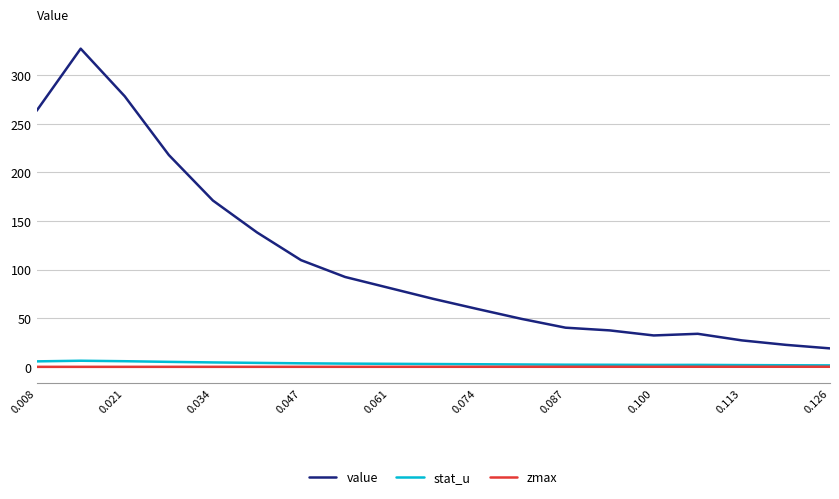

At how many categories does at least one series exceed 248?

3